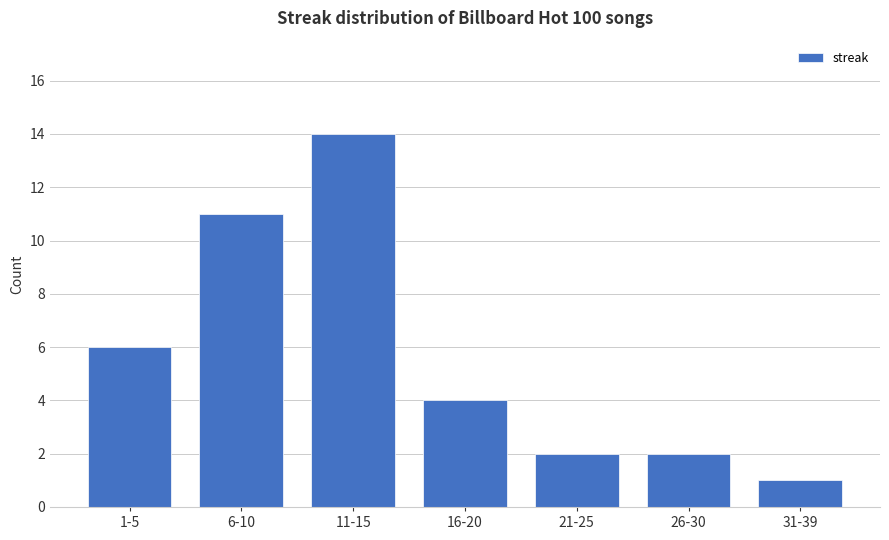

What is the approximate value at 1-5, to the nearest 5?

5